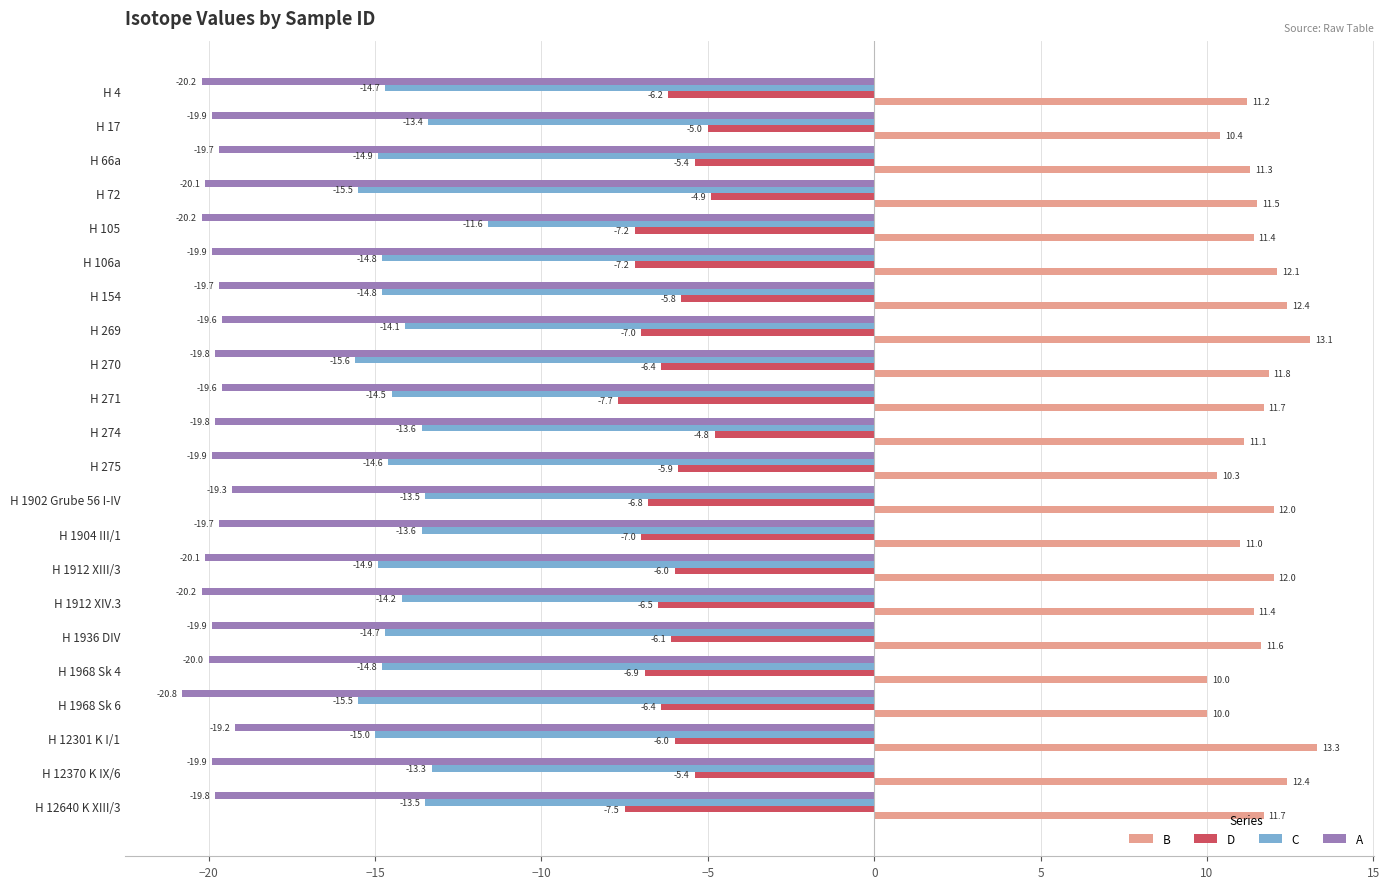

Rank the series by their average value, from highest to lowest.

B, D, C, A